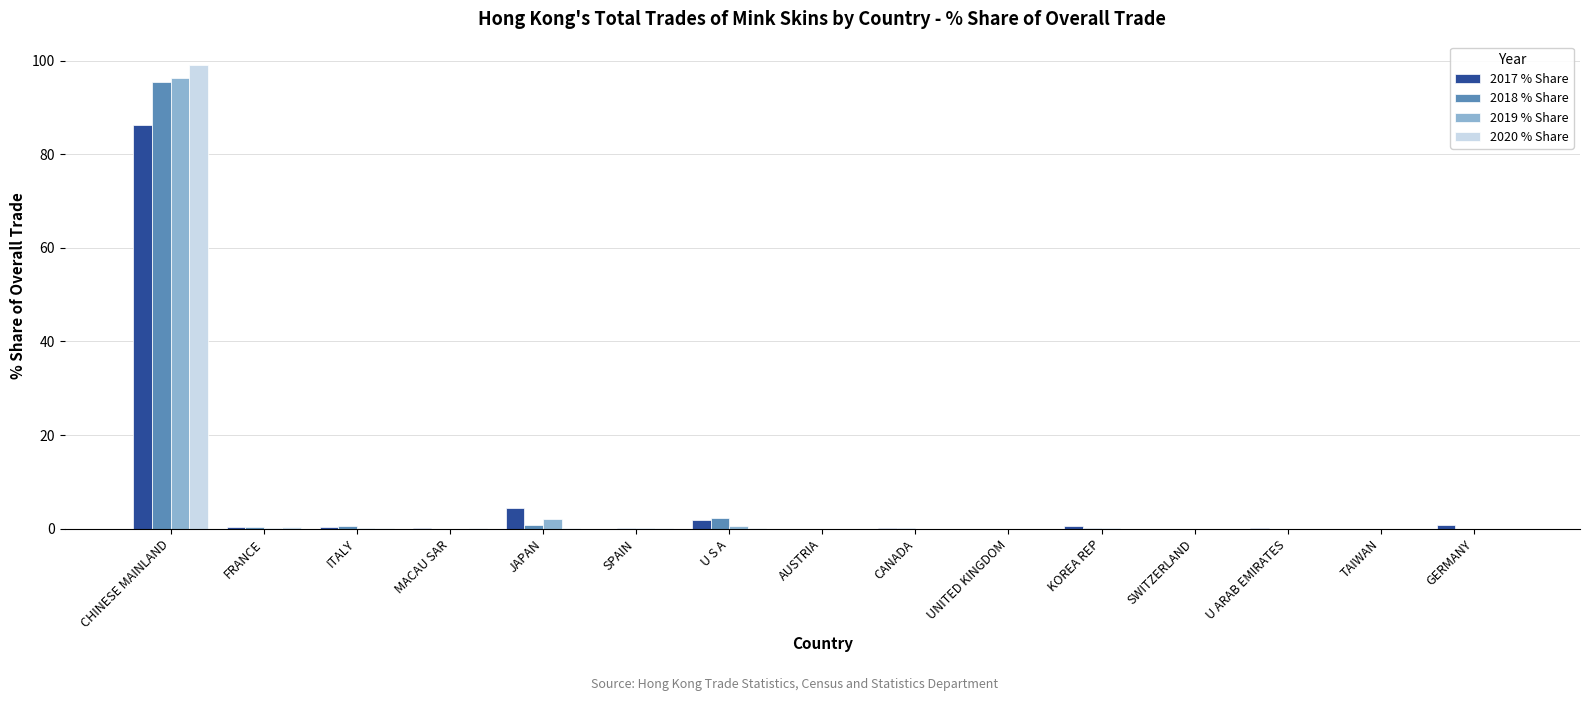

What is the average value of the 2020 % Share series?

6.7